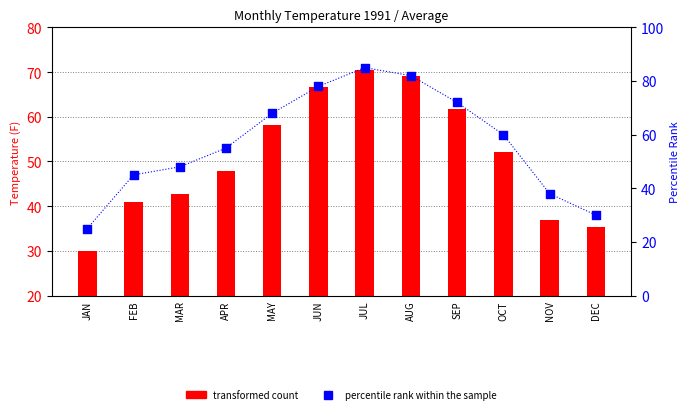

What are all the series names shown in the legend?

transformed count, percentile rank within the sample